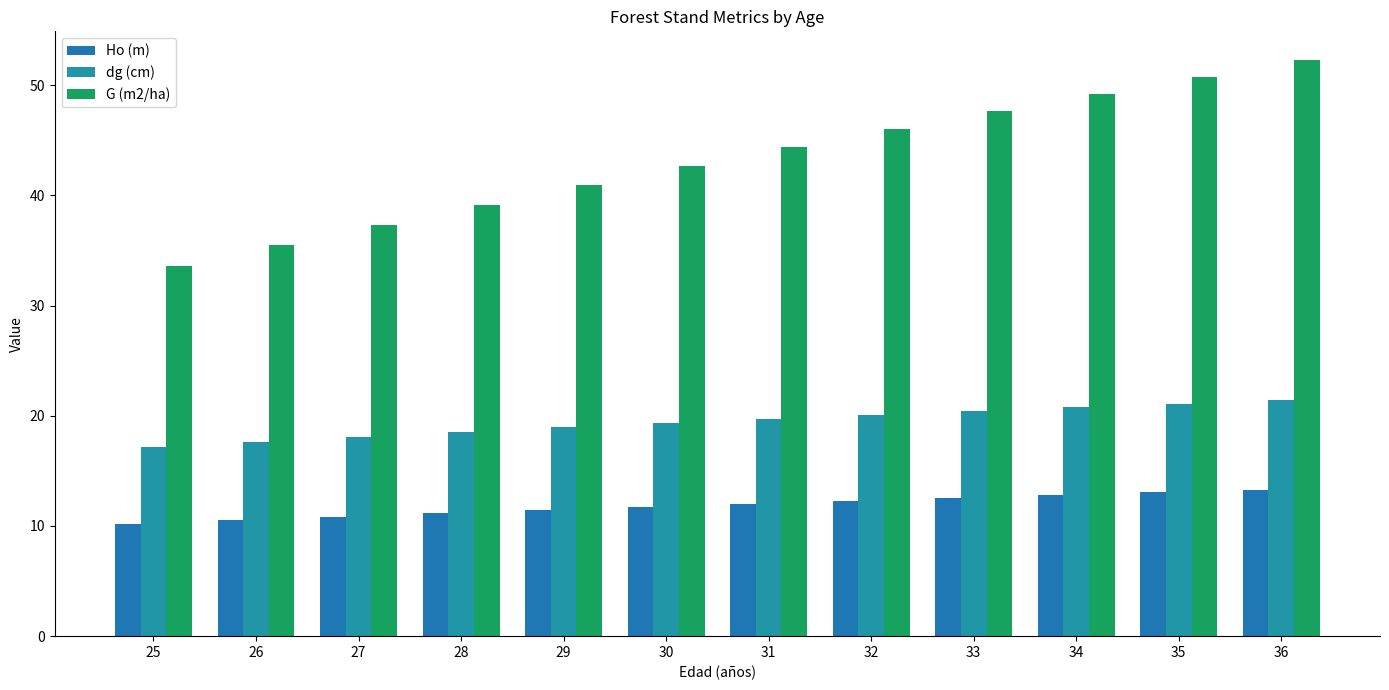

The value of dg (cm) at 26 is 6.6. True or false?

False